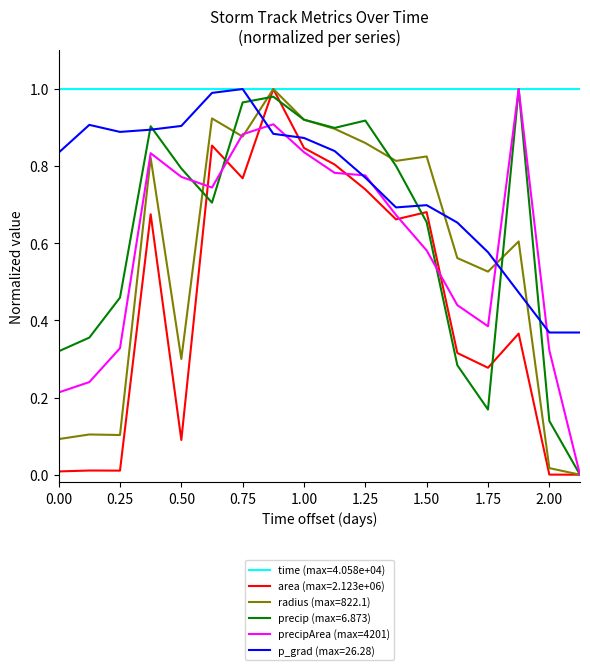

Which series has the largest total across all categories?

time (max=4.058e+04)